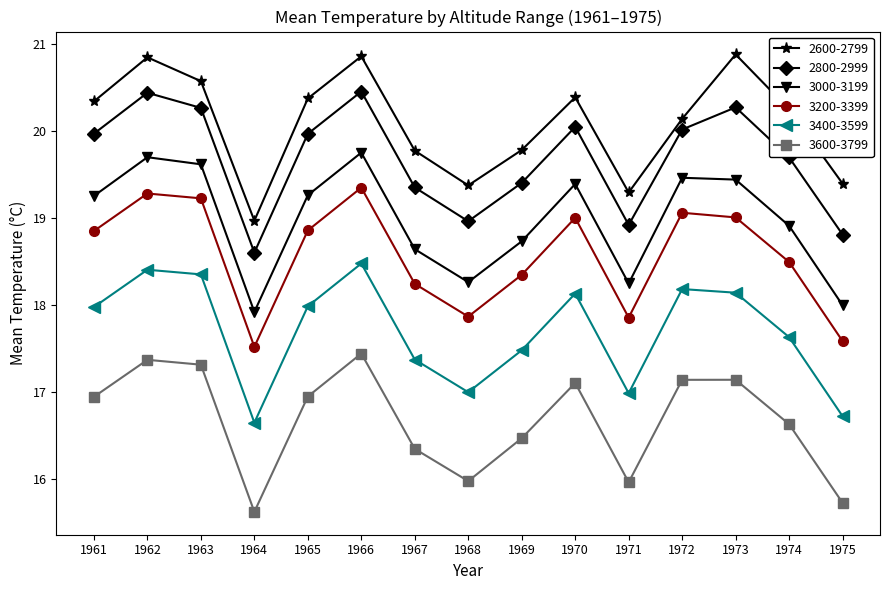

How many data points in 3200-3399 are above 18?

11